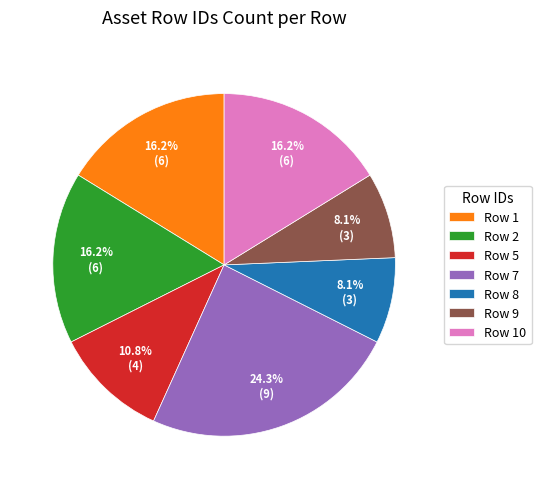

Does Row 10 represent more than half of the total?

No